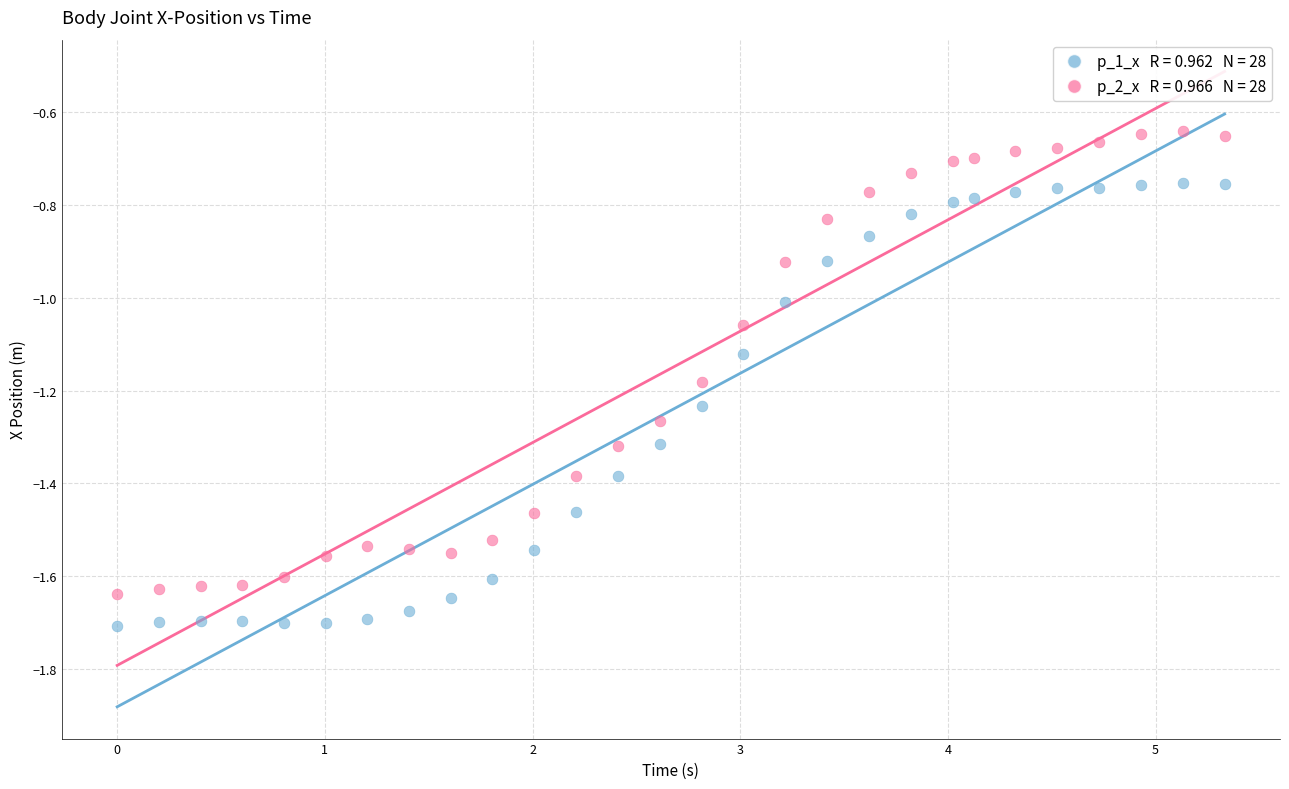

Across all data points, what is the range of Y values (max minus min)?

1.1